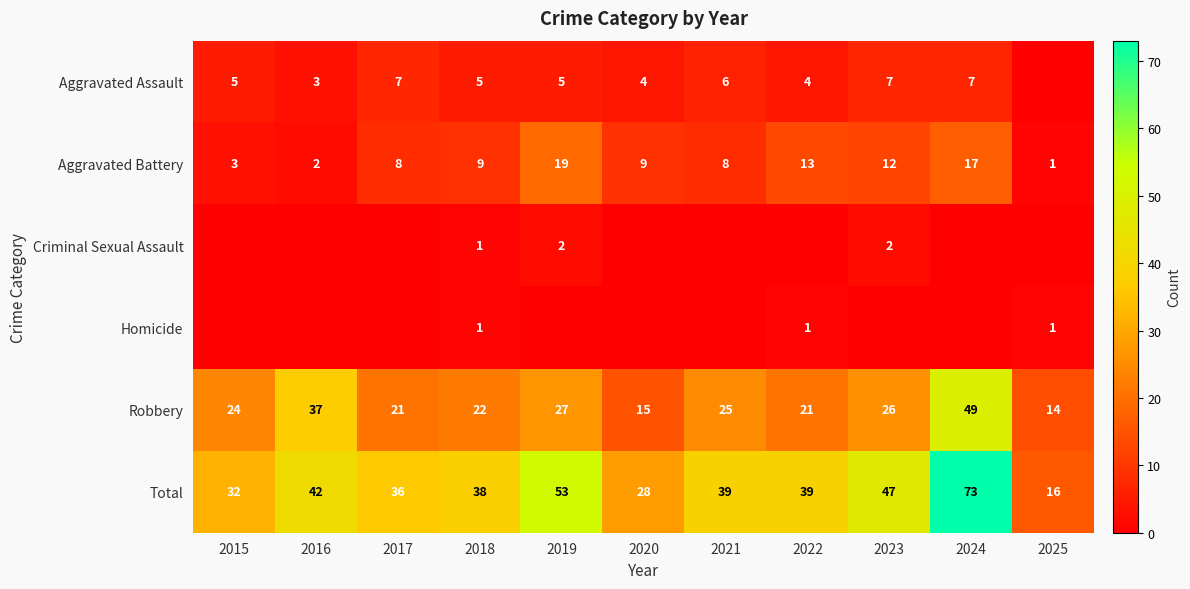

What is the total value across all series at 2024?

146